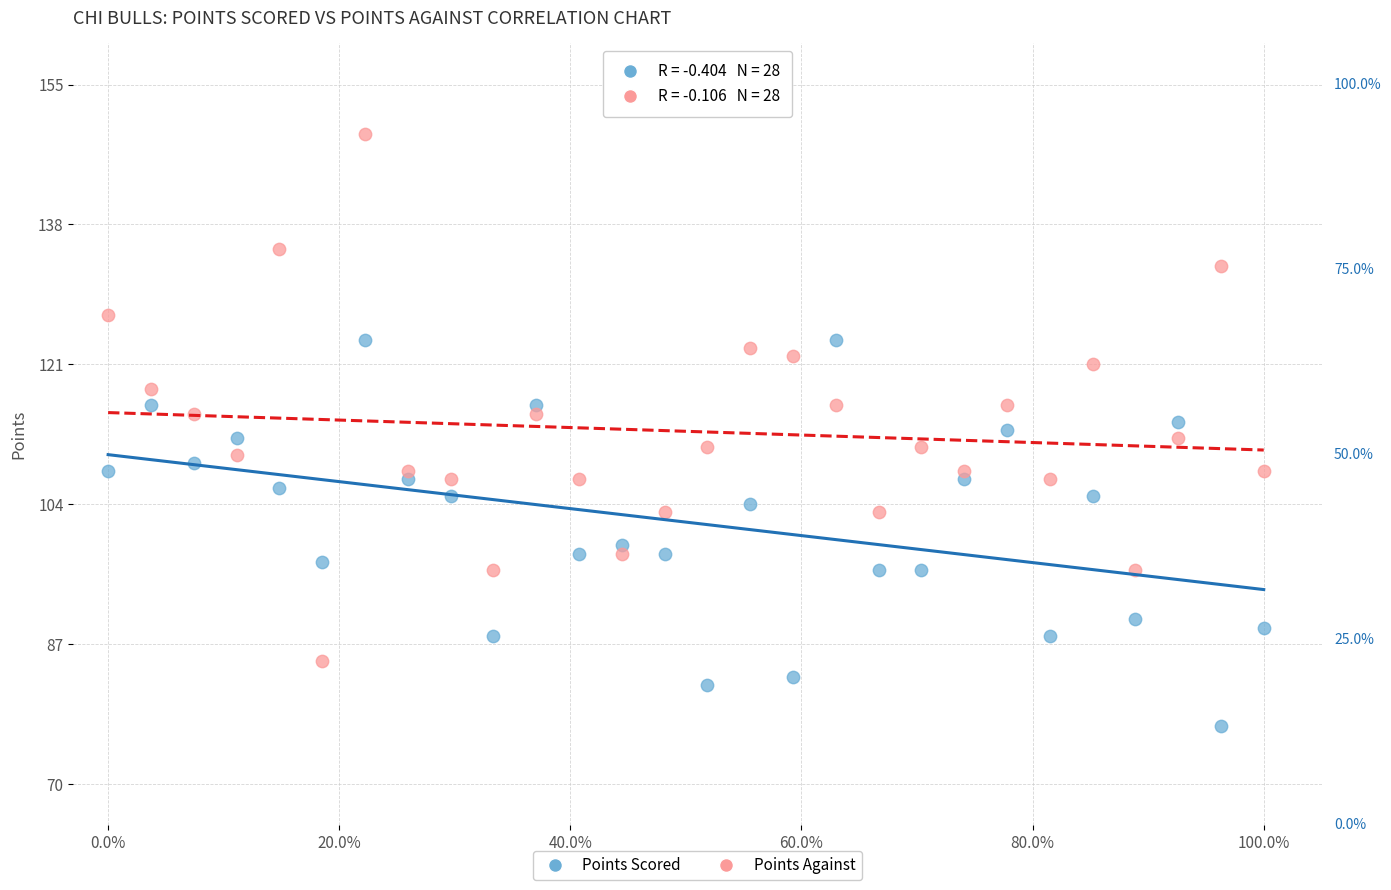

In the Points Scored series, what Y value is closest to 100?

99